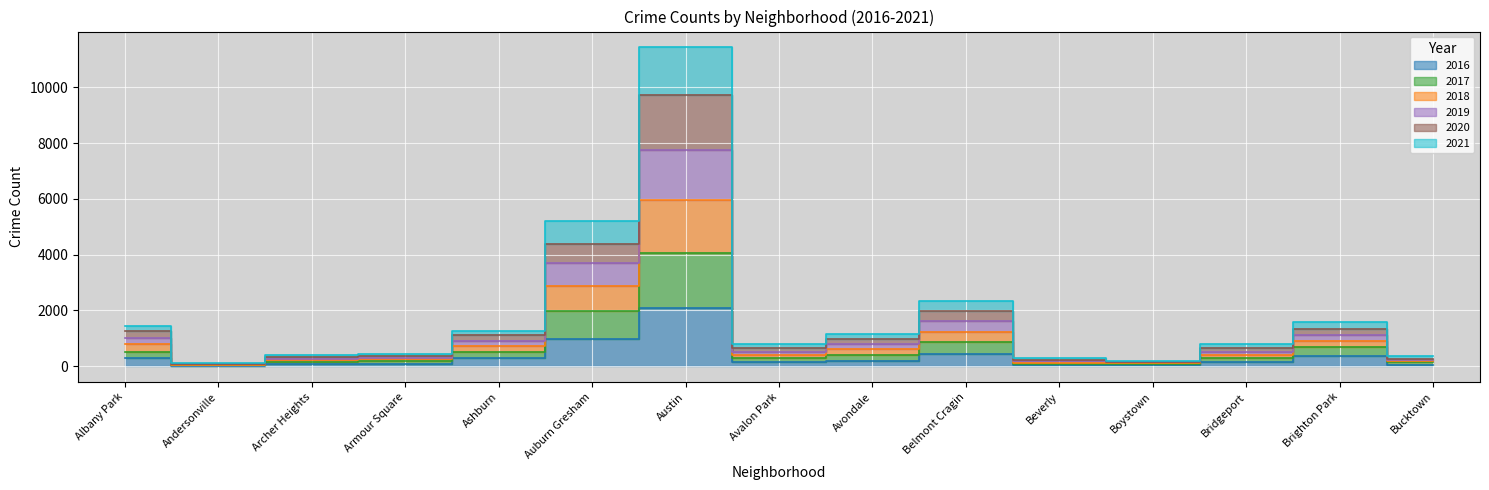

True or false: 2017 and 2016 cross at least once.

False